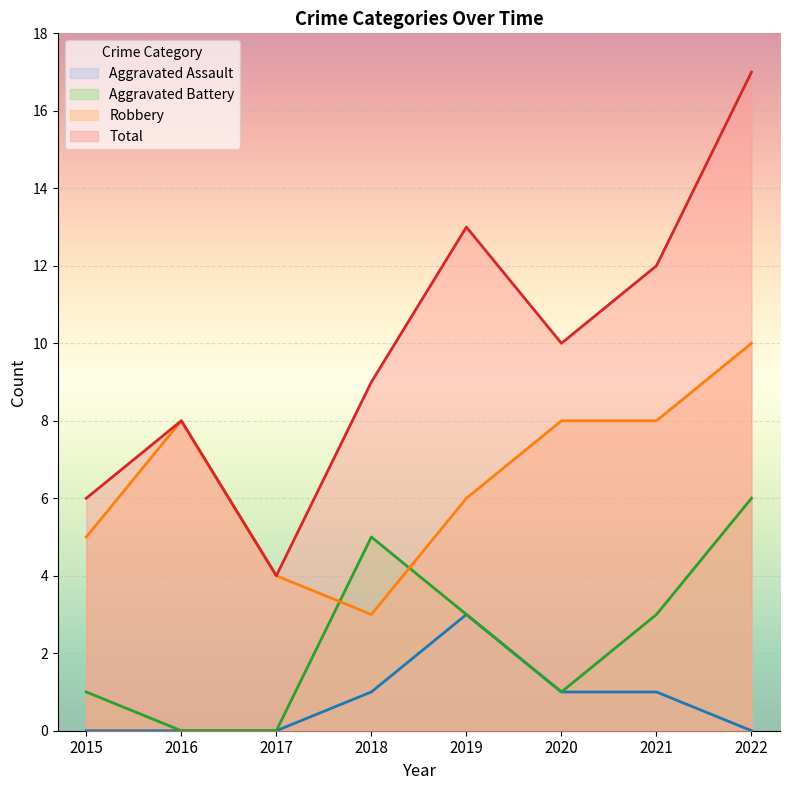

What is the spread (max minus min) of values at 2017?

4